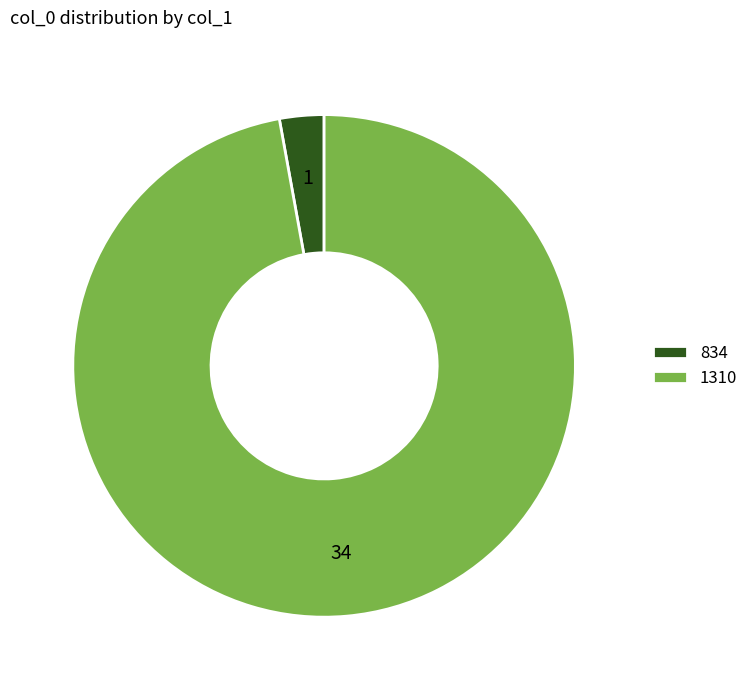

Rank the categories by value from highest to lowest.

1310, 834